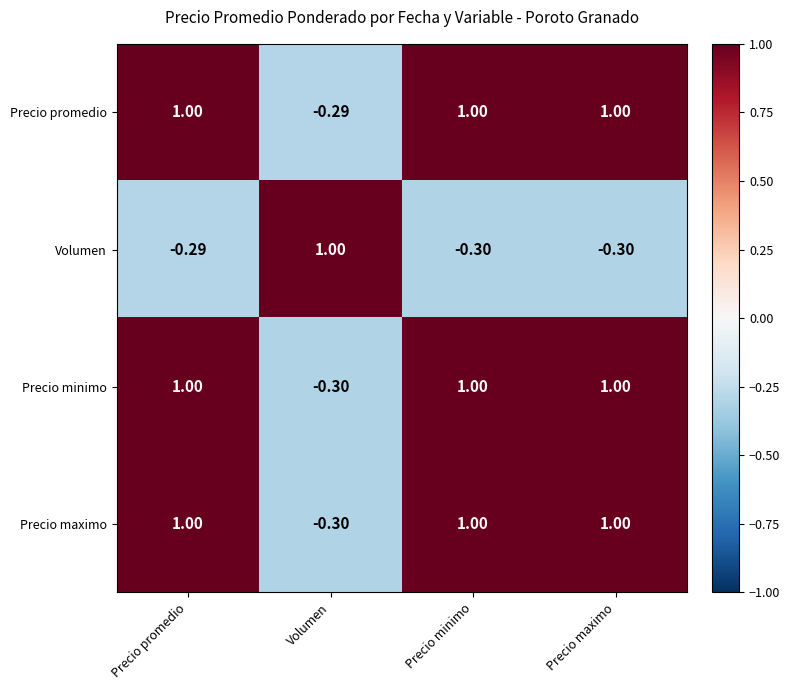

At which category is the sum across all series the highest?

Precio promedio